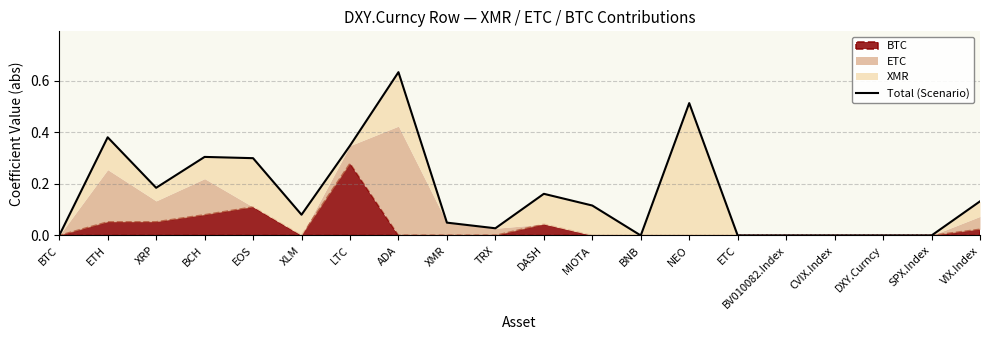

Reading left to right, extract all data points from this chart.

BTC=0.0	ETH=0.4	XRP=0.2	BCH=0.3	EOS=0.3	XLM=0.1	LTC=0.3	ADA=0.6	XMR=0.0	TRX=0.0	DASH=0.2	MIOTA=0.1	BNB=0.0	NEO=0.5	ETC=0.0	BV010082.Index=0.0	CVIX.Index=0.0	DXY.Curncy=0.0	SPX.Index=0.0	VIX.Index=0.1